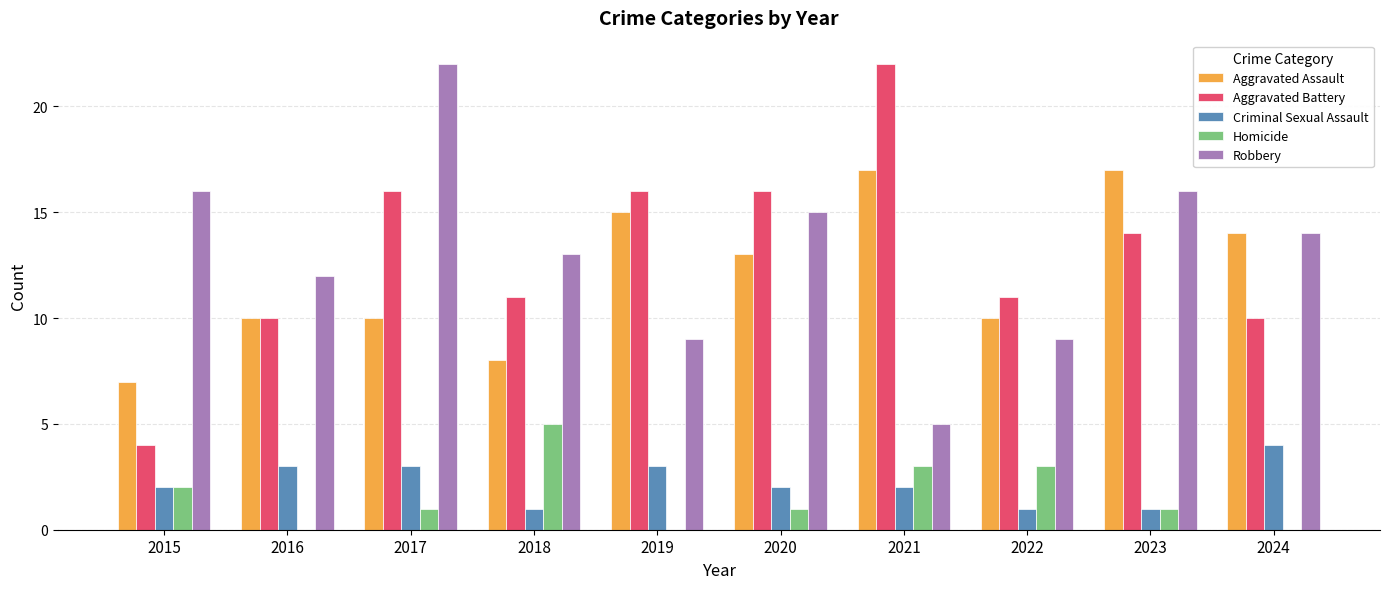

Count the Aggravated Assault values in the range 10 to 15.

6